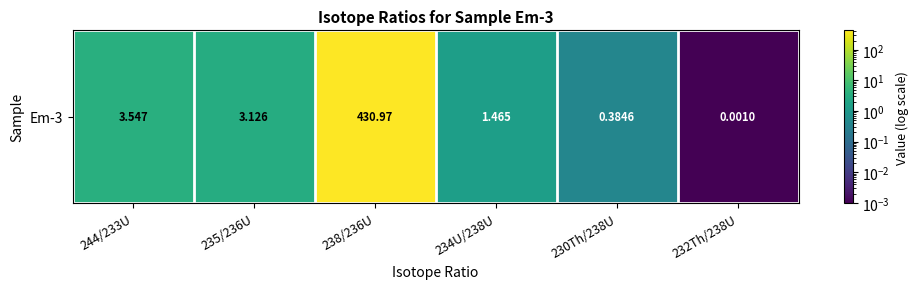

Count the number of data series in this chart.

1